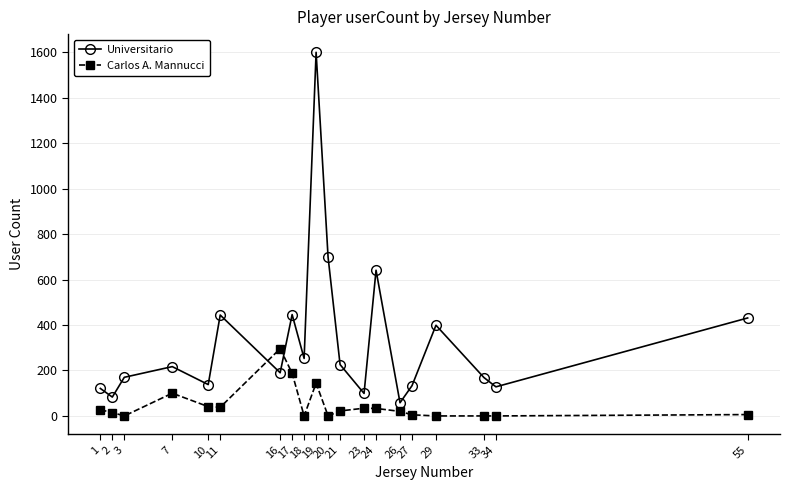

How many series are shown in this chart?

2